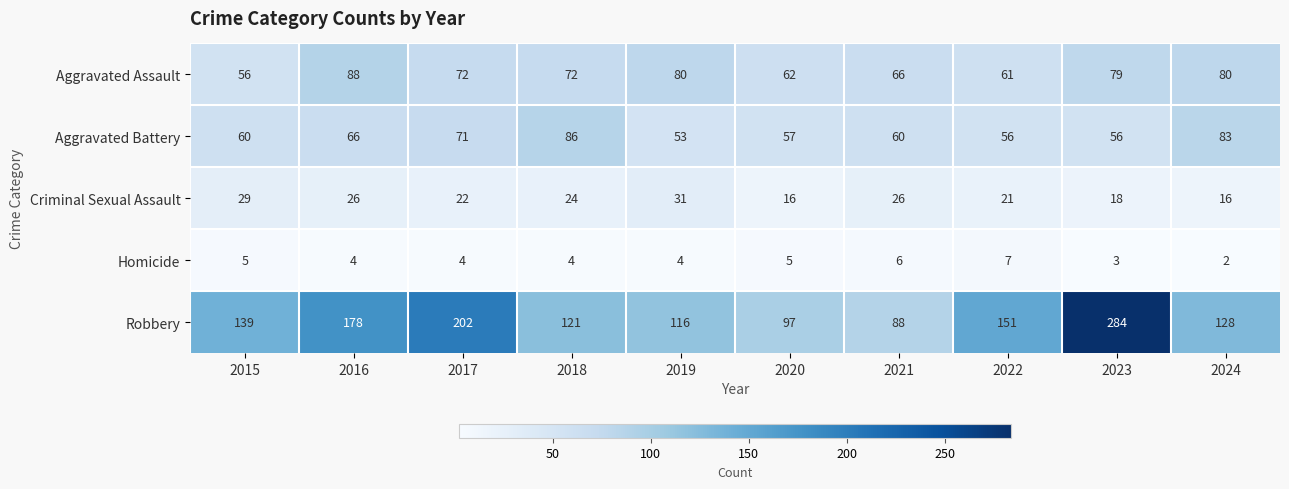

At which category is the sum across all series the highest?

2023